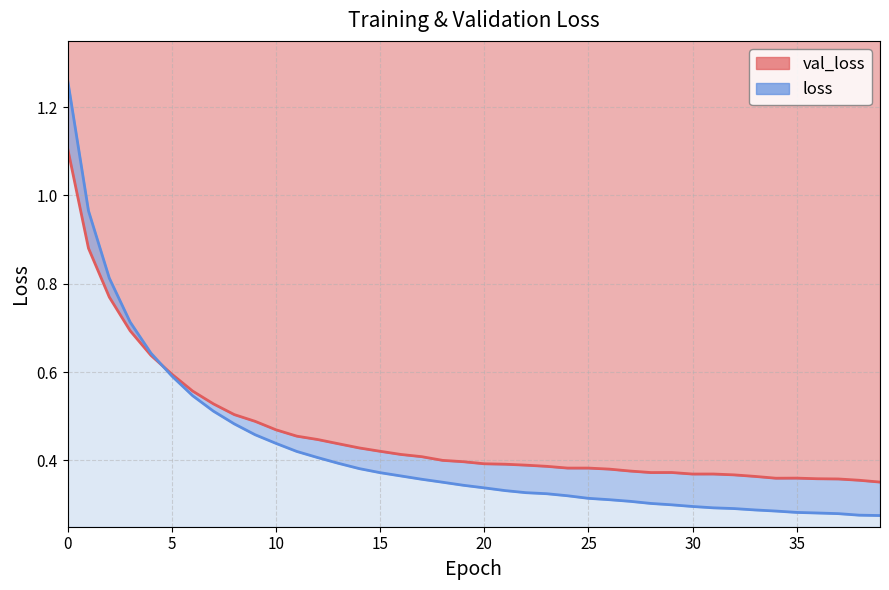

What is the label of the 38th point from the left?

37